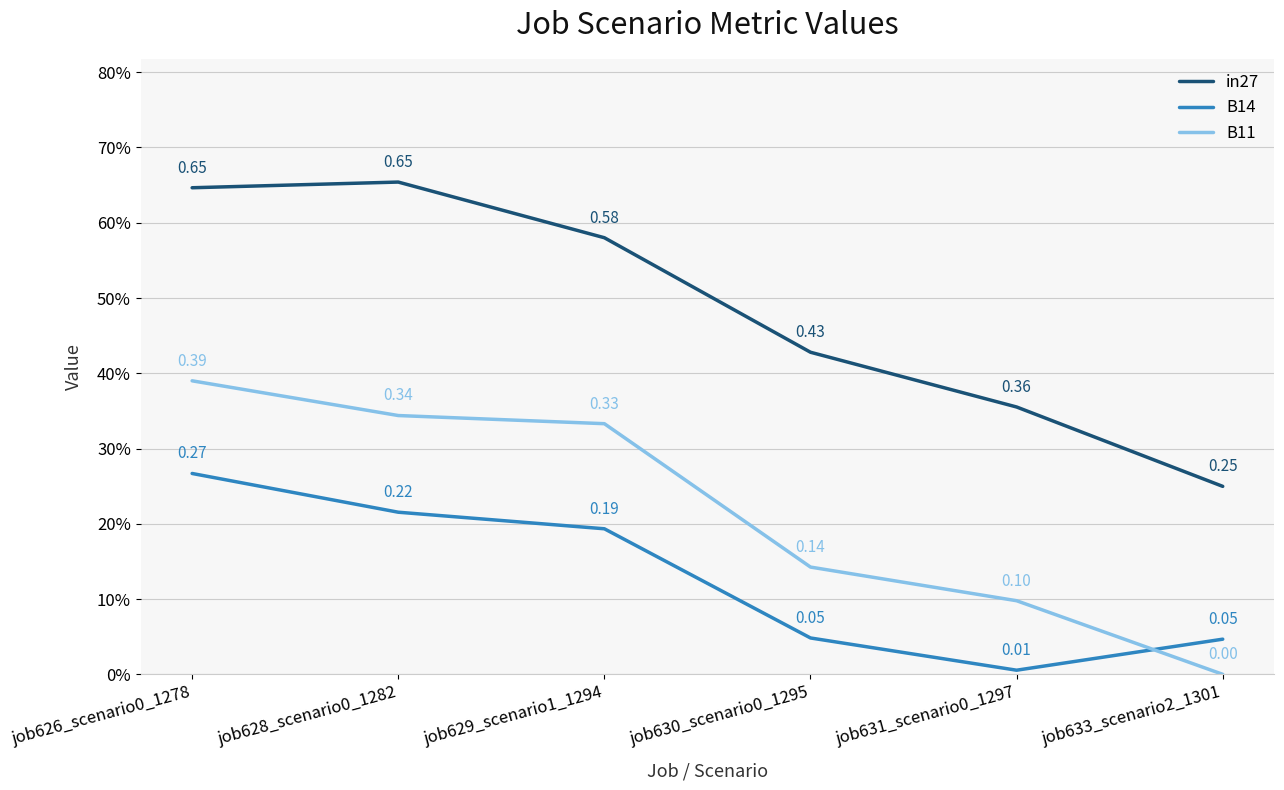

Is this an area chart (filled region under the line)?

No